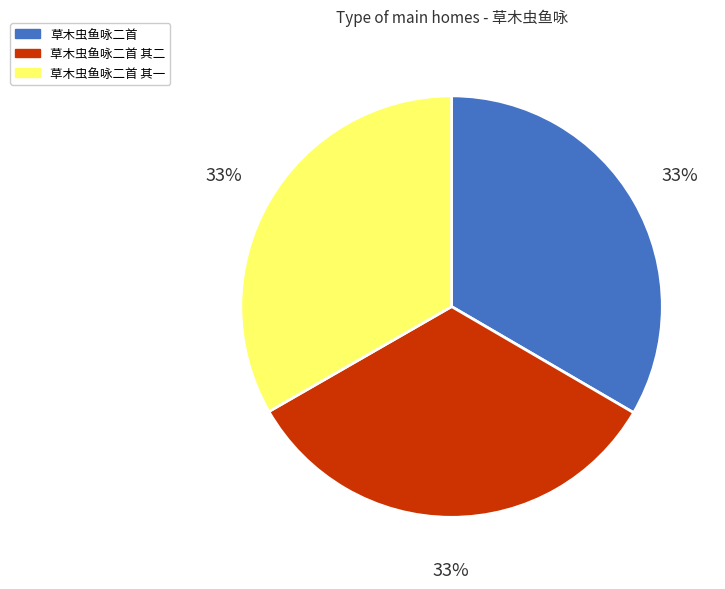

Approximately how many times larger is the value at 草木虫鱼咏二首 其一 compared to 草木虫鱼咏二首?

1.0